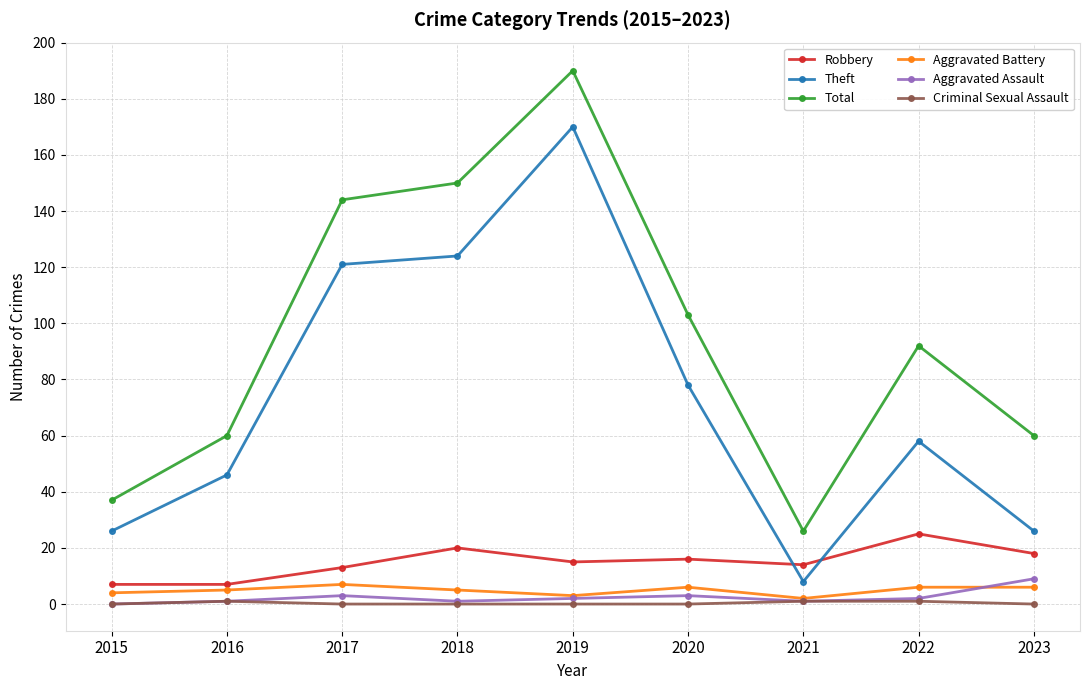

Where is the first local minimum for Total?

2021